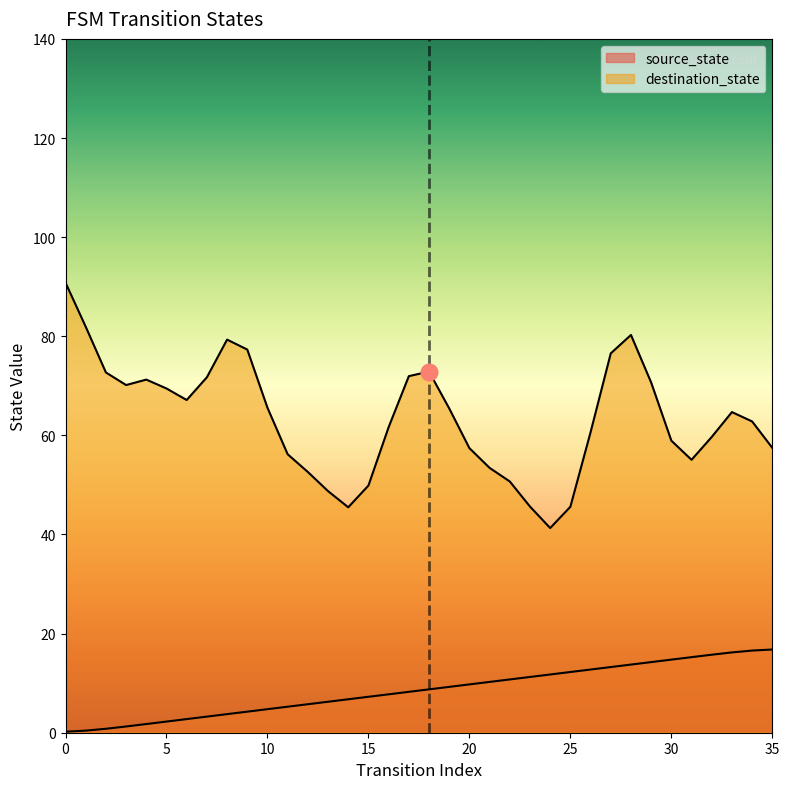

What is the difference between the values at 15 and 16?

0.5